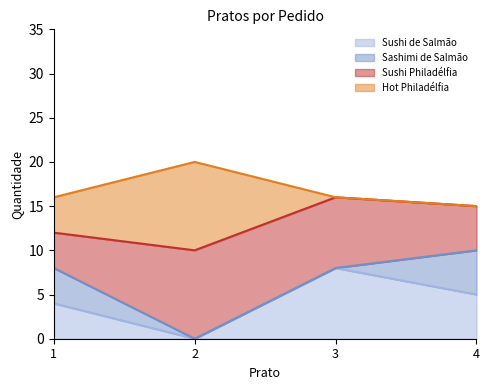

Is the value of Hot Philadélfia at 1 greater than the value of Sushi Philadélfia at 1?

No